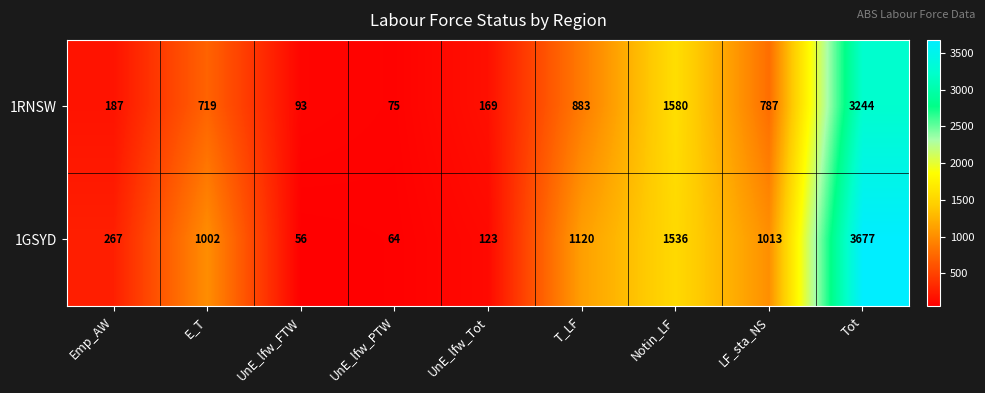

What is the minimum value shown in the chart?

56